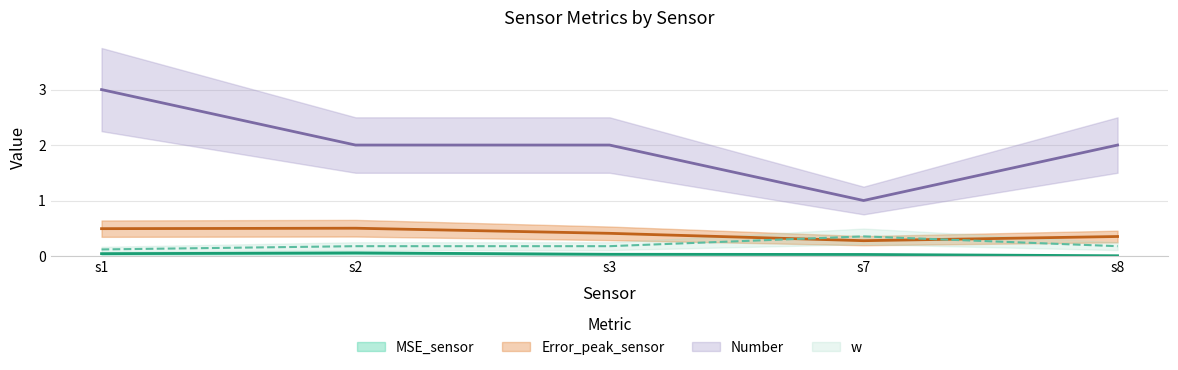

True or false: w and Number cross at least once.

False